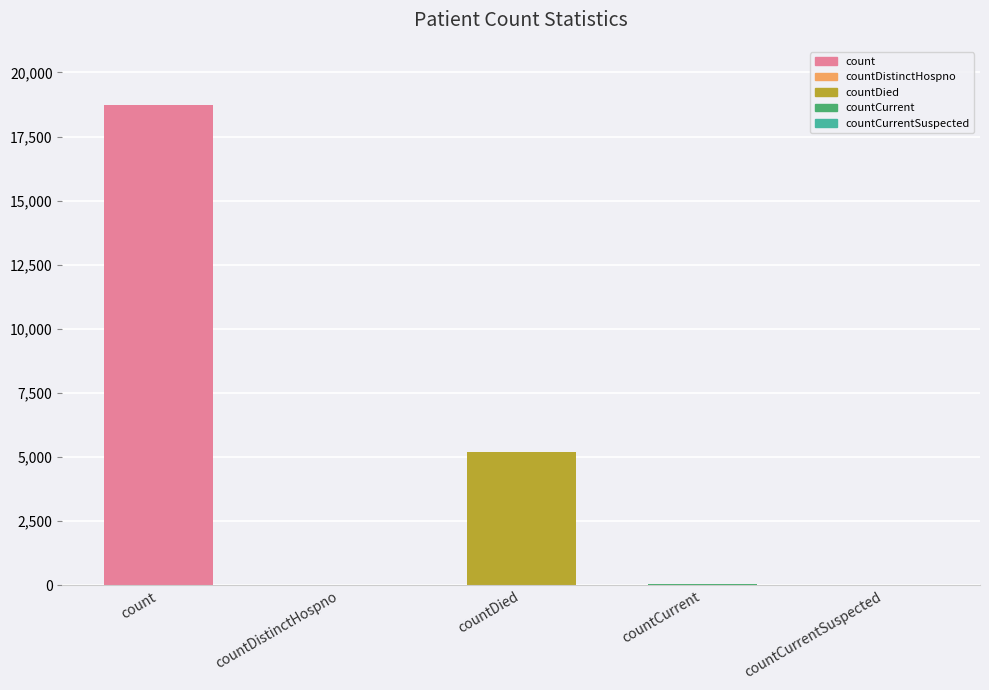

What is the change in value from countDistinctHospno to countCurrent?

+10